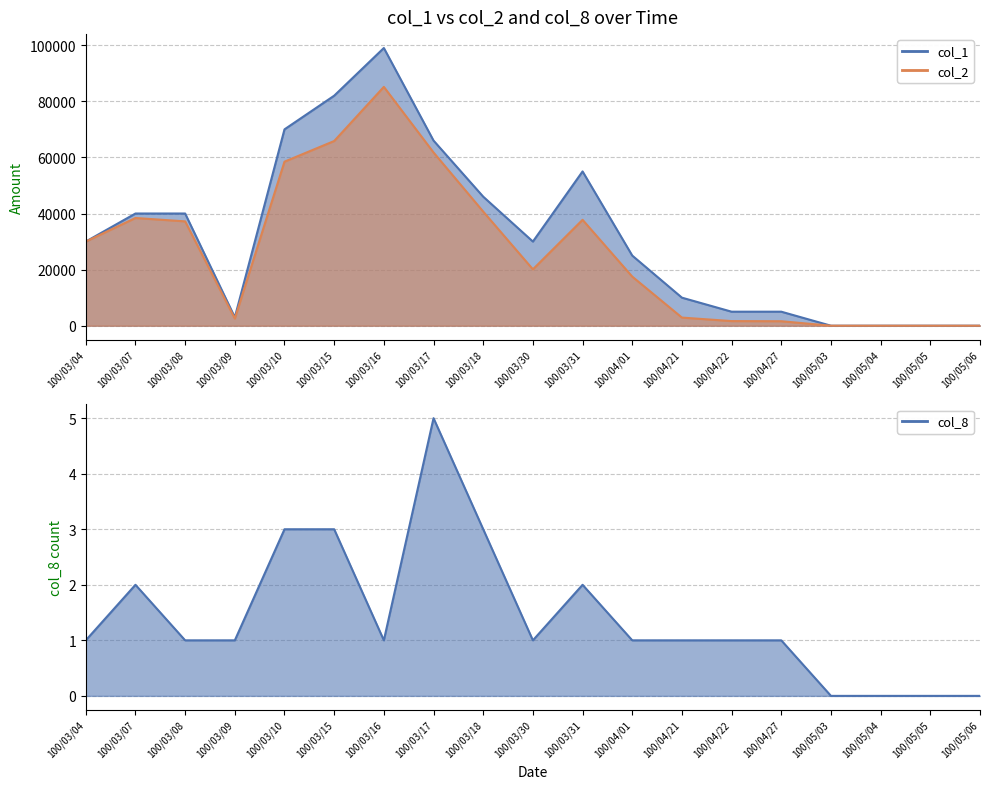

How many values in the col_8 series exceed 1?

6